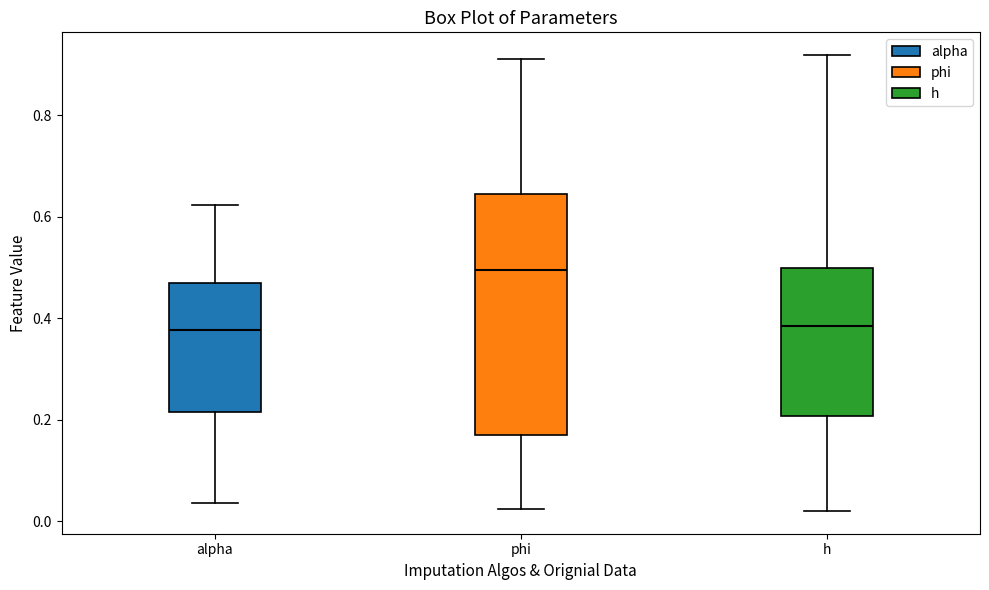

Reading left to right, transcribe this box plot: for each box, give where its median line is, the range the box spans, and where its two whiskers end, as read against the y-axis. The values are not printed on the chart, so give them approximately, as read against the axis.

alpha: median 0.38, box 0.22 to 0.46, whiskers 0.04 to 0.62
phi: median 0.50, box 0.16 to 0.64, whiskers 0.02 to 0.92
h: median 0.38, box 0.20 to 0.50, whiskers 0.02 to 0.92